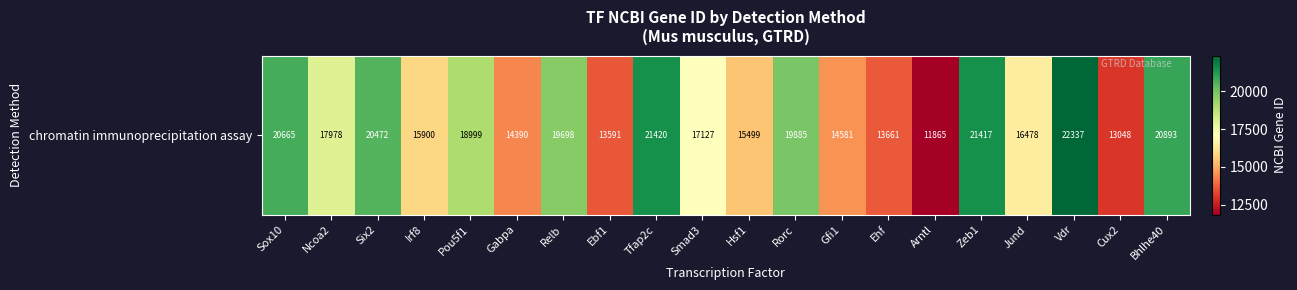

How many categories are shown in the chart?

20